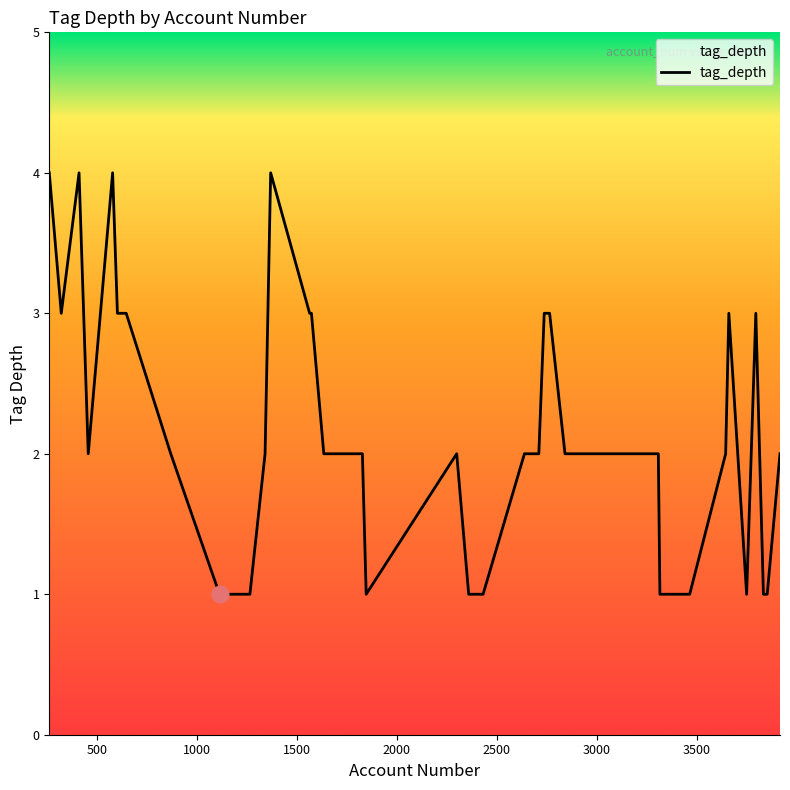

What is the difference between the maximum and minimum values?

3